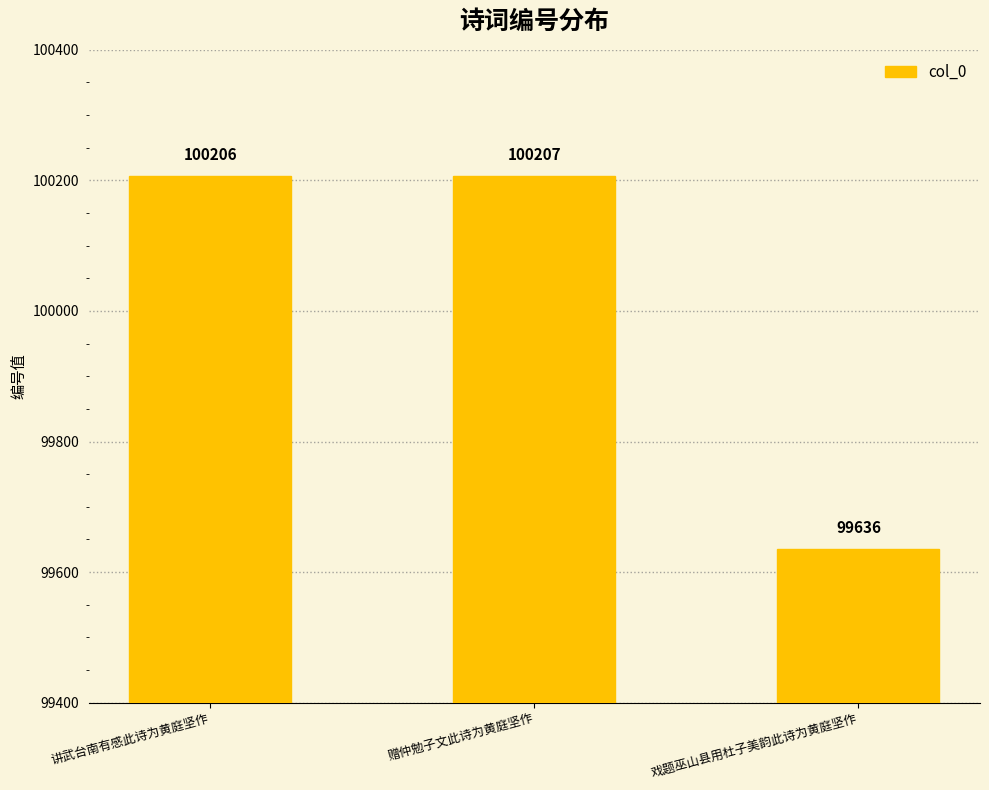

Which label corresponds to the largest value in the chart?

赠仲勉子文此诗为黄庭坚作